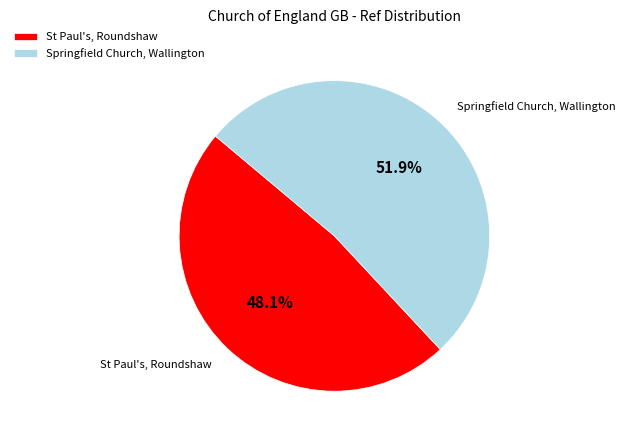

Which category has the biggest portion of the pie?

Springfield Church, Wallington